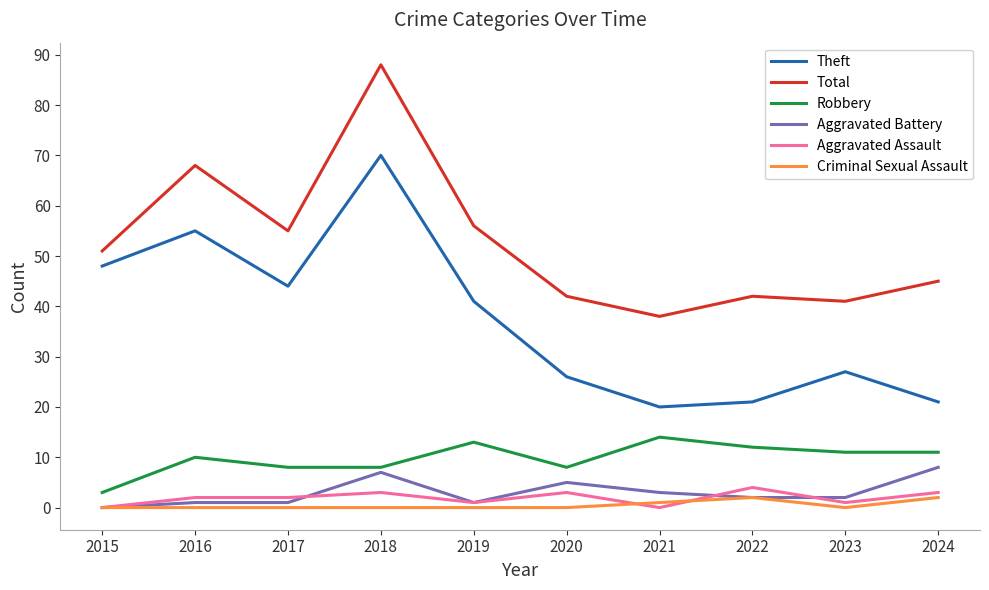

What is the difference between the highest and lowest values at 2020?

42